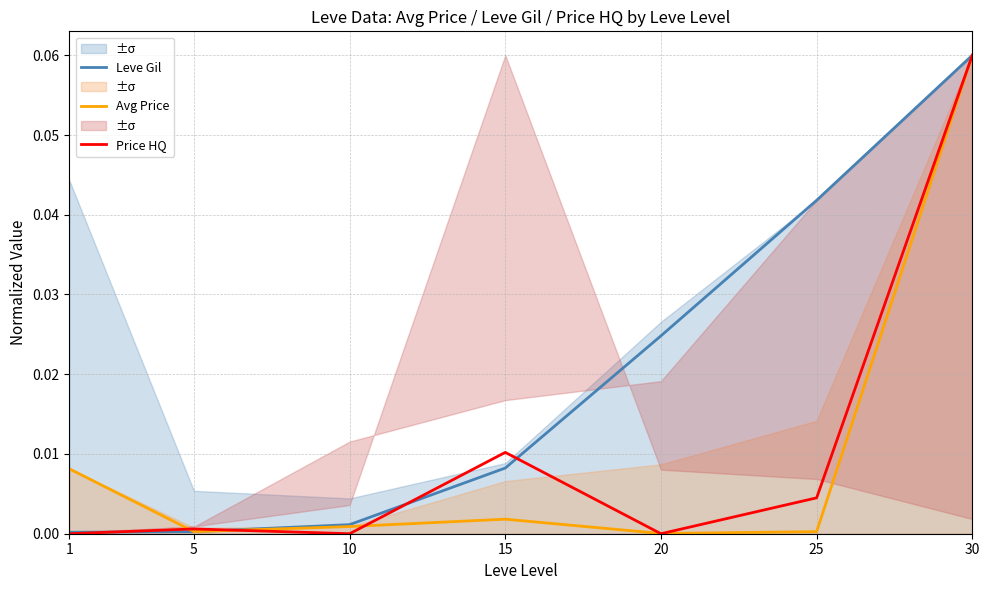

Which series has the largest total across all categories?

Leve Gil